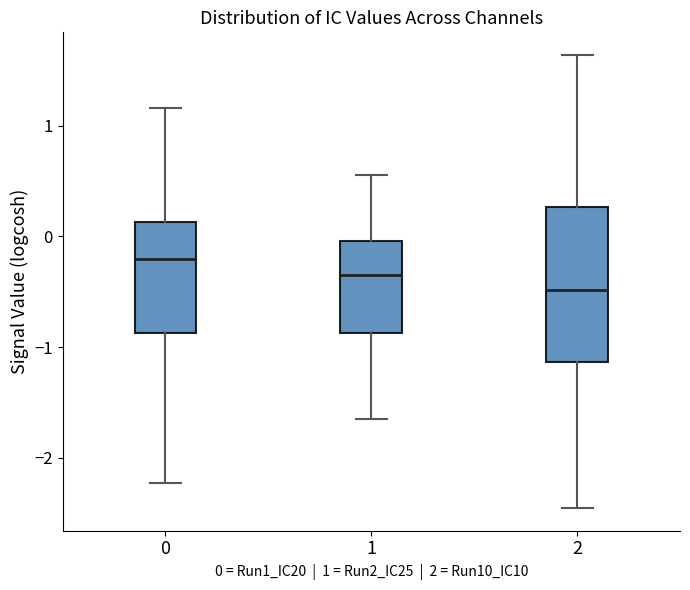

Reading left to right, read every box against the y-axis: the position of its median line, the range the box covers, and the ends of its whiskers. The values are not printed on the chart, so give them approximately, as read against the axis.

0: median -0.2, box -0.9 to 0.1, whiskers -2.2 to 1.2
1: median -0.3, box -0.9 to 0.0, whiskers -1.6 to 0.6
2: median -0.5, box -1.1 to 0.3, whiskers -2.5 to 1.6